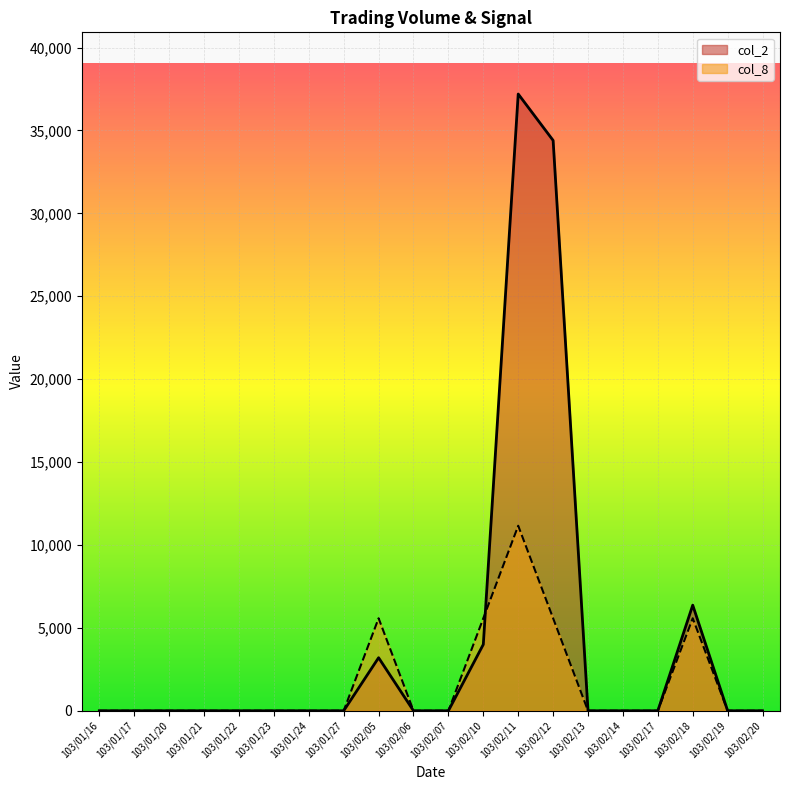

At which label is col_8 closest to 5580?

103/02/05